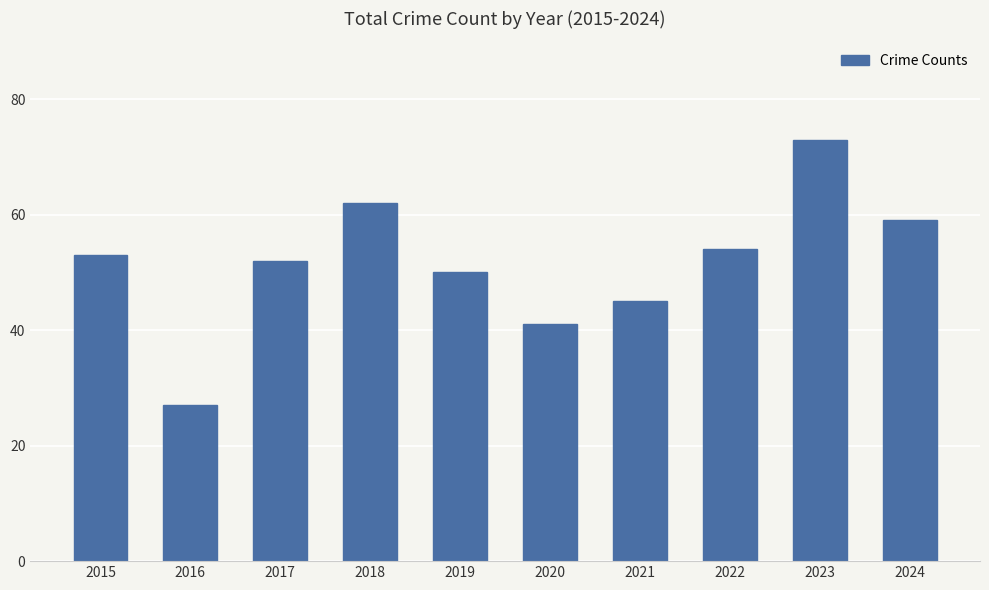

What value does the data have at 2016?

27